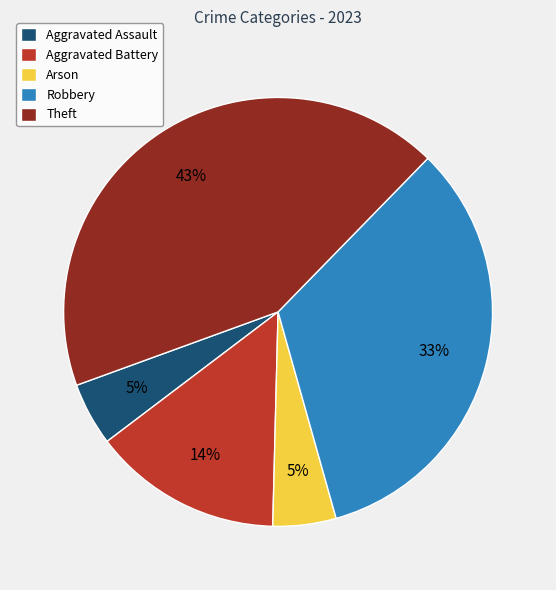

Is it true that Aggravated Battery is 14% of the pie?

True